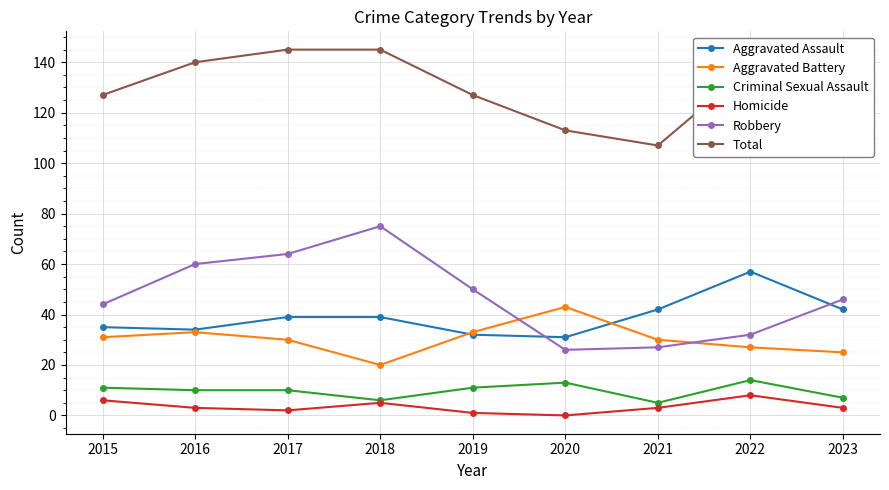

What is the total value across all series at 2022?

276